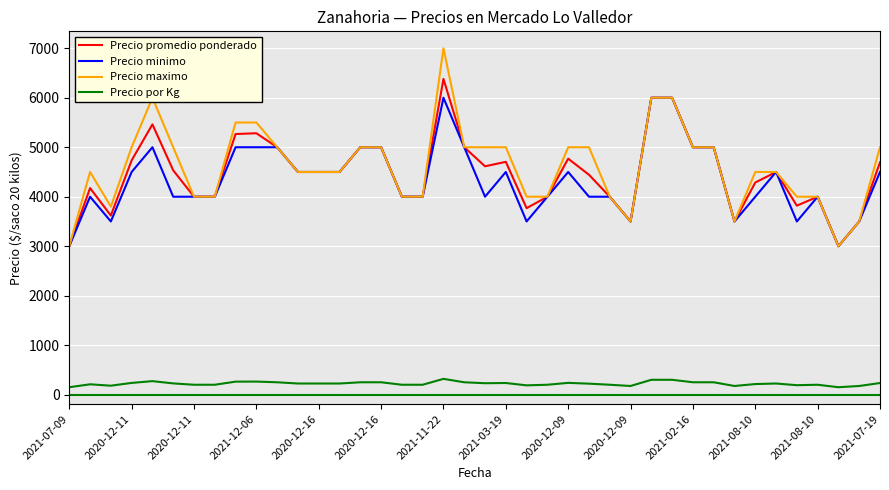

True or false: Precio promedio ponderado and Precio por Kg cross at least once.

False